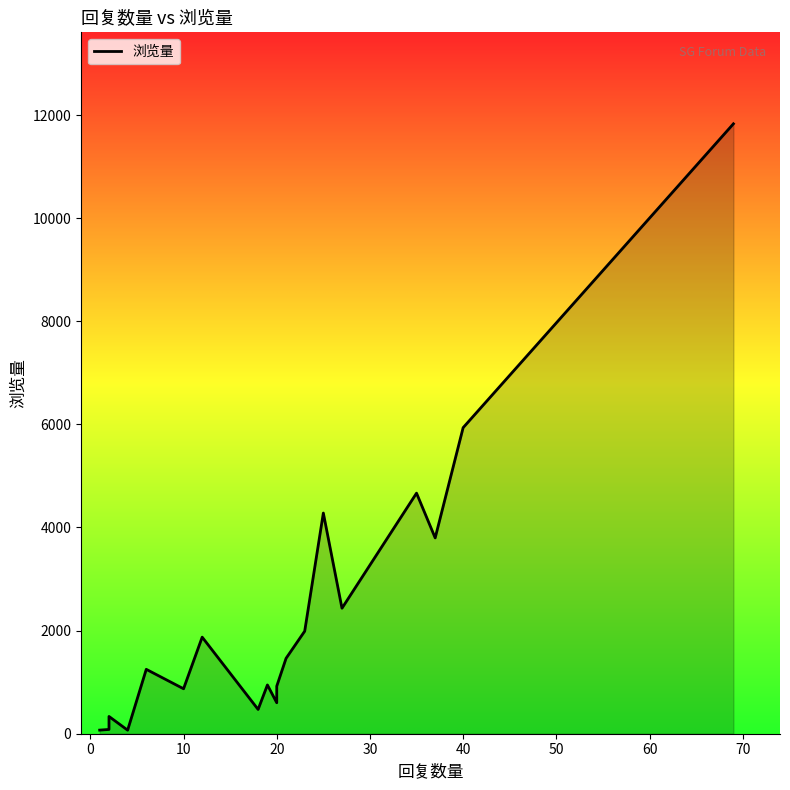

Count the number of categories in the chart.

20